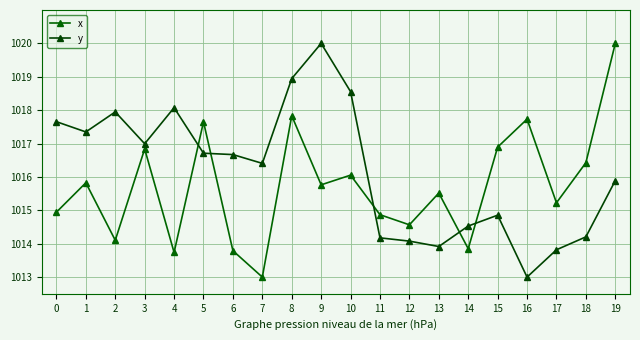

What is the value of the y point at the 12th from the left?

1014.2